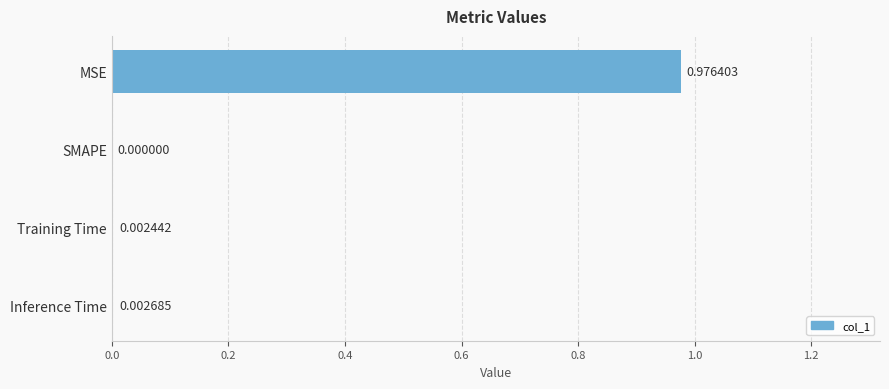

Which has a higher value, MSE or Inference Time?

MSE